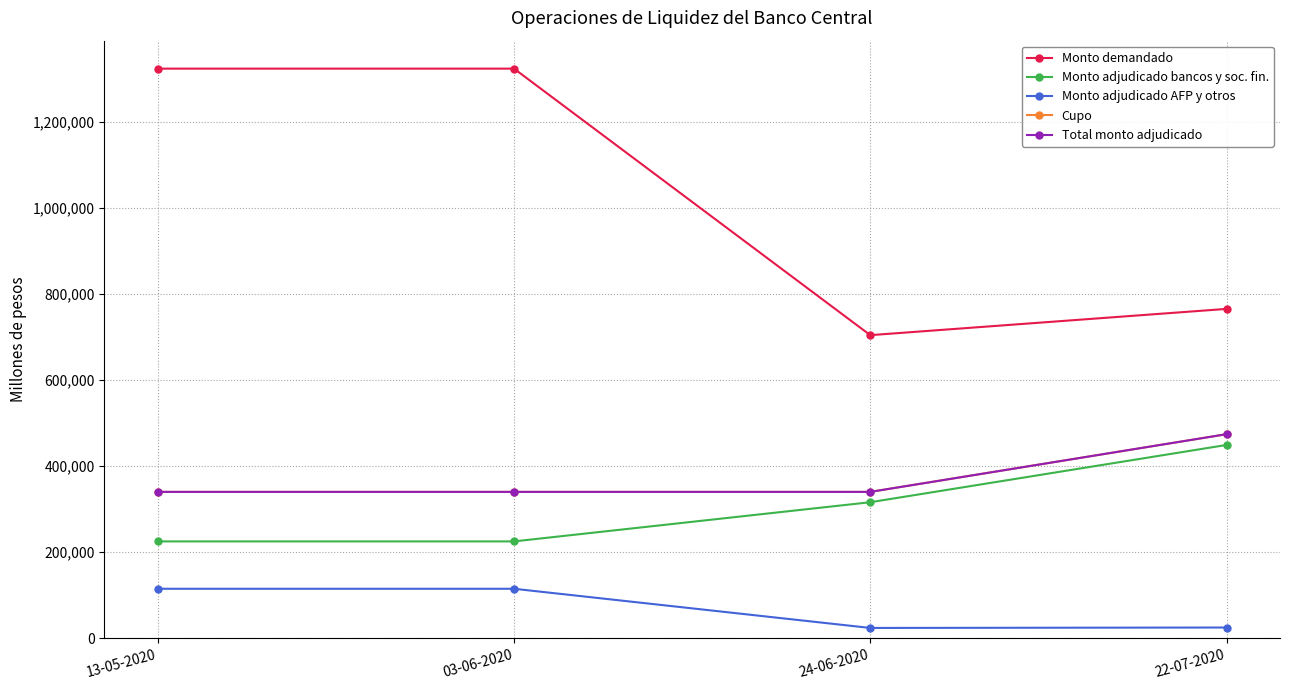

True or false: Monto adjudicado bancos y soc. fin. and Total monto adjudicado cross at least once.

False